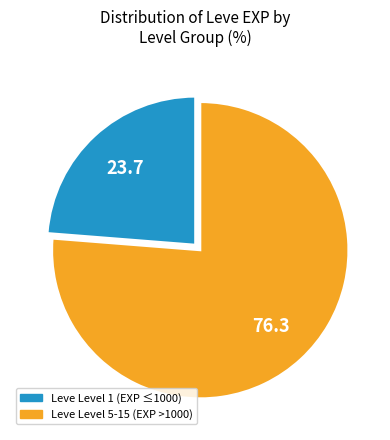

Between Leve Level 1 (EXP ≤1000) and Leve Level 5-15 (EXP >1000), which is larger?

Leve Level 5-15 (EXP >1000)